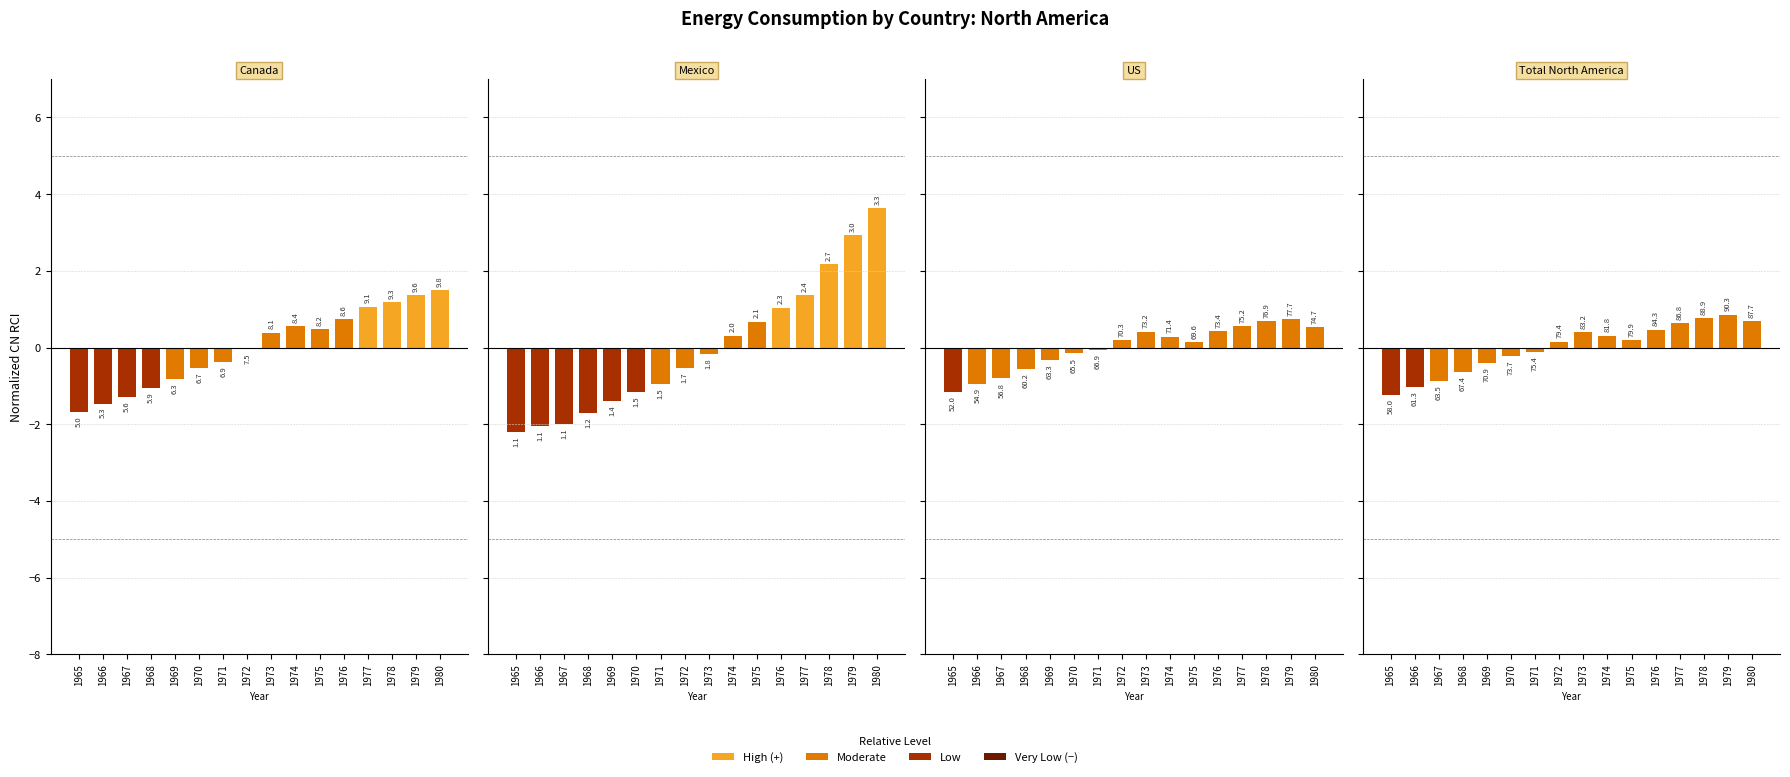

List the series in order of their overall mean, highest first.

Total North America, Canada, Mexico, US